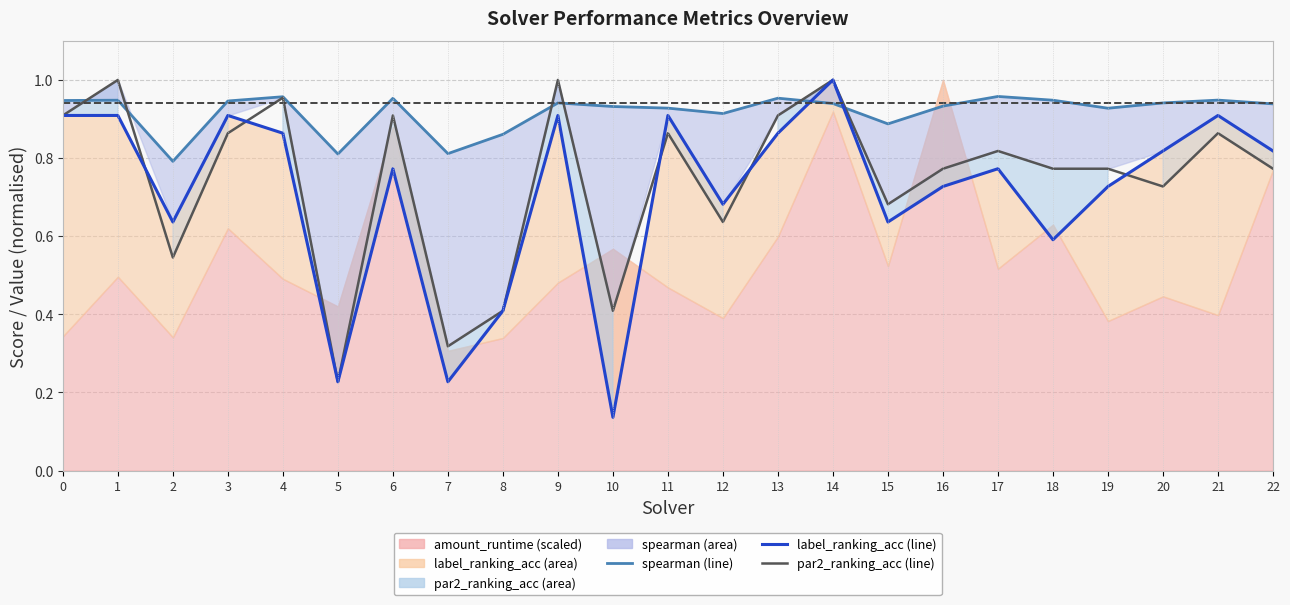

Which series has the largest range (max minus min)?

label_ranking_acc (line)